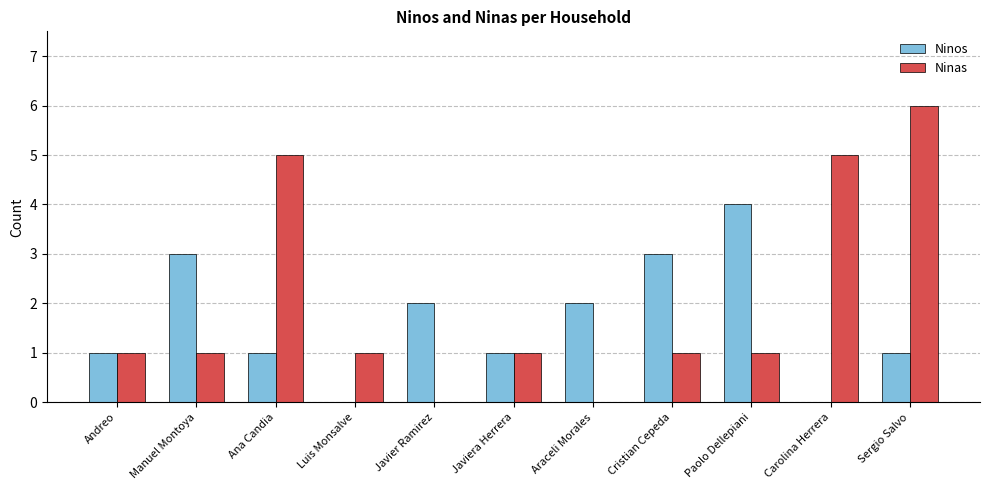

Is it true that Ninos equals 7 at Paolo Dellepiani?

False